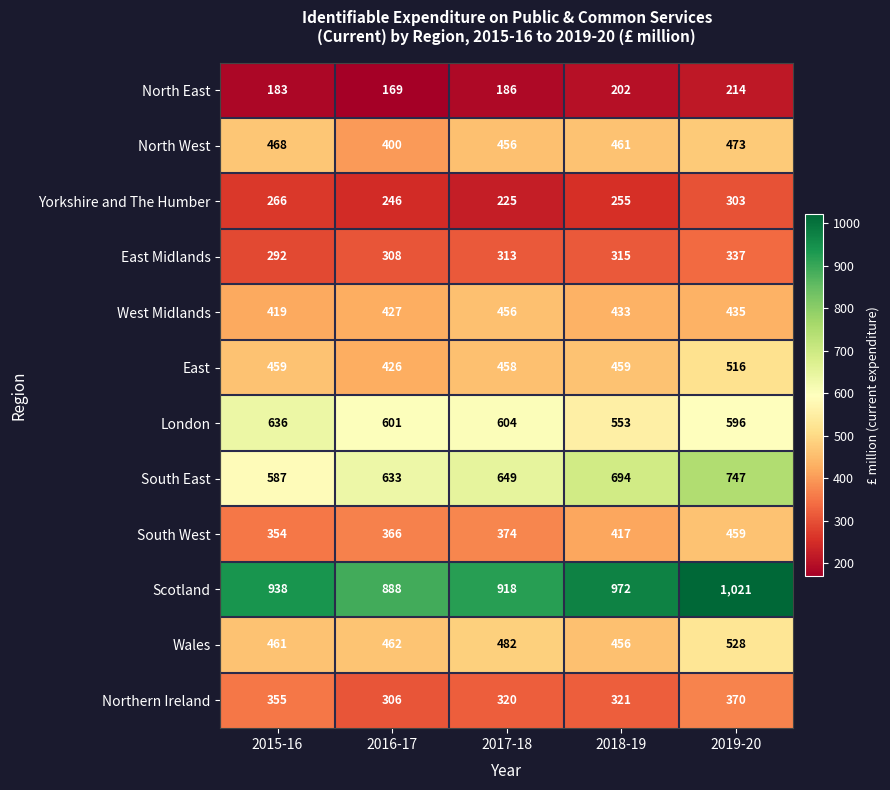

Which series has the largest total across all categories?

Scotland